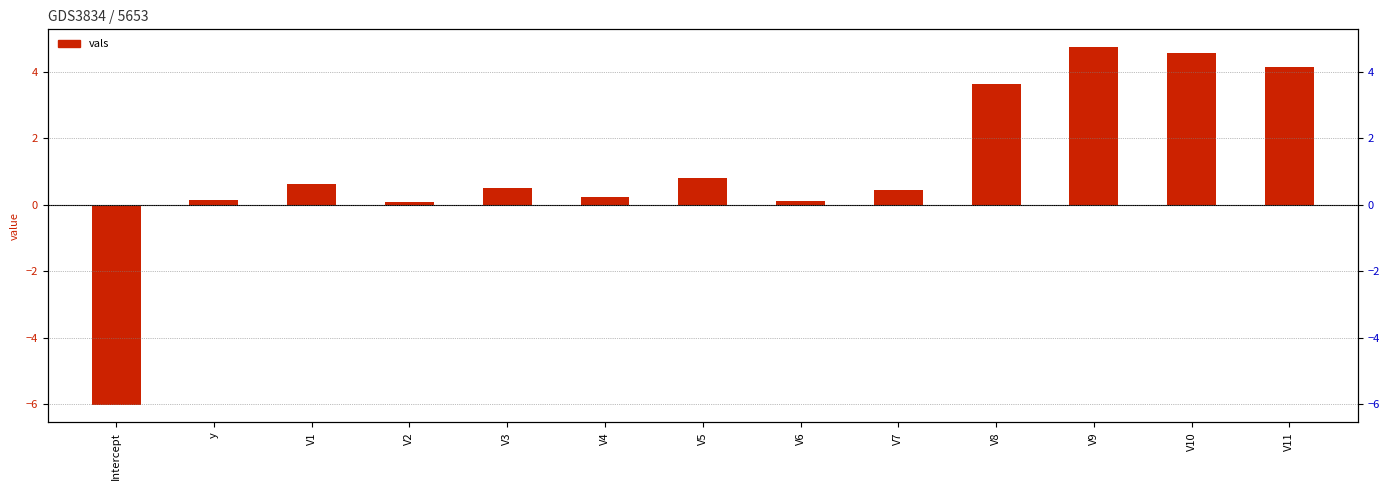

Rank the categories by value from highest to lowest.

V9, V10, V11, V8, V5, V1, V3, V7, V4, y, V6, V2, Intercept